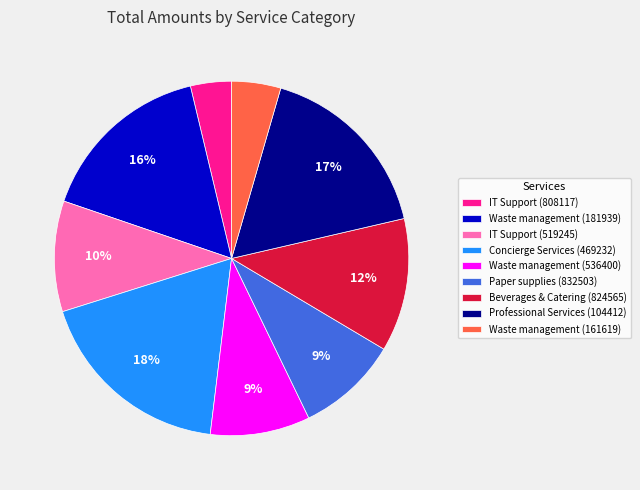

Which has a higher value, IT Support (808117) or Beverages & Catering (824565)?

Beverages & Catering (824565)